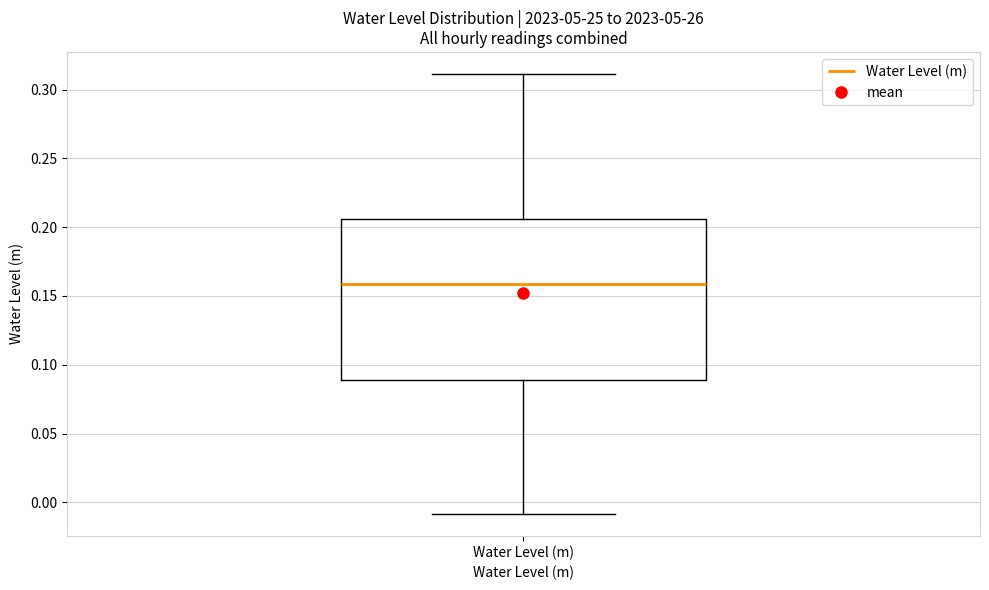

Transcribe this box plot: give where the median line is, the range the box spans, and where the two whiskers end, as read against the y-axis. The values are not printed on the chart, so give them approximately, as read against the axis.

median 0.160, box 0.090 to 0.205, whiskers -0.010 to 0.310